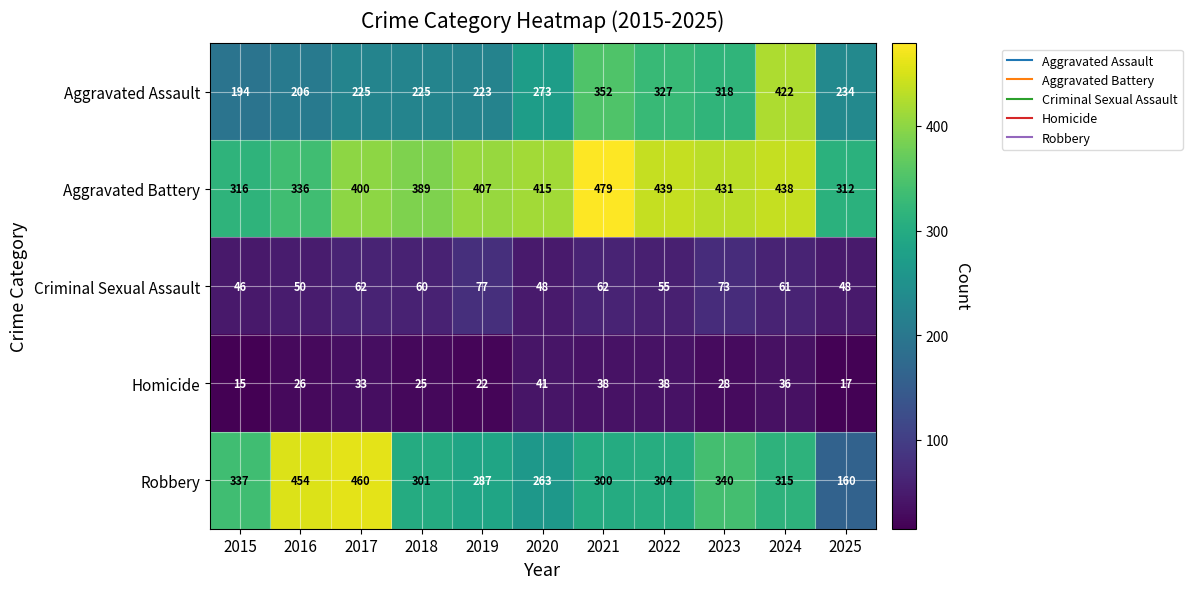

What is the sum of the Aggravated Battery values at 2019 and 2021?

886